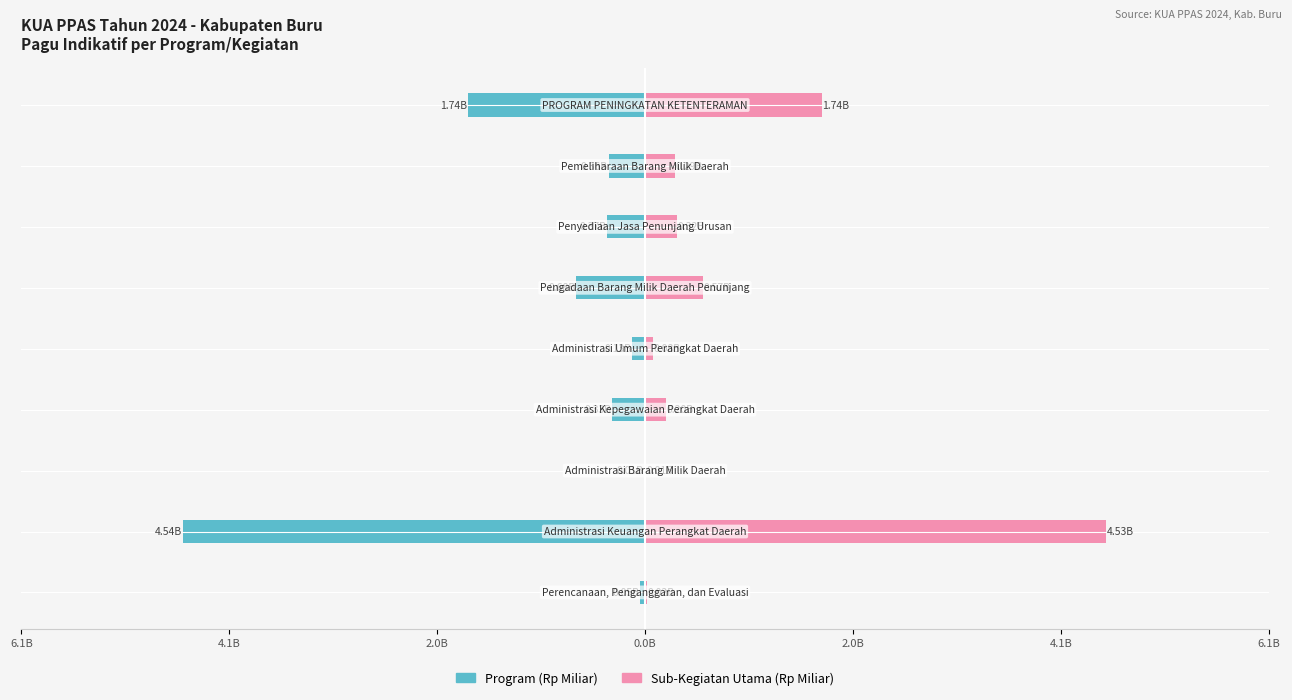

Does the chart contain stacked bars?

No